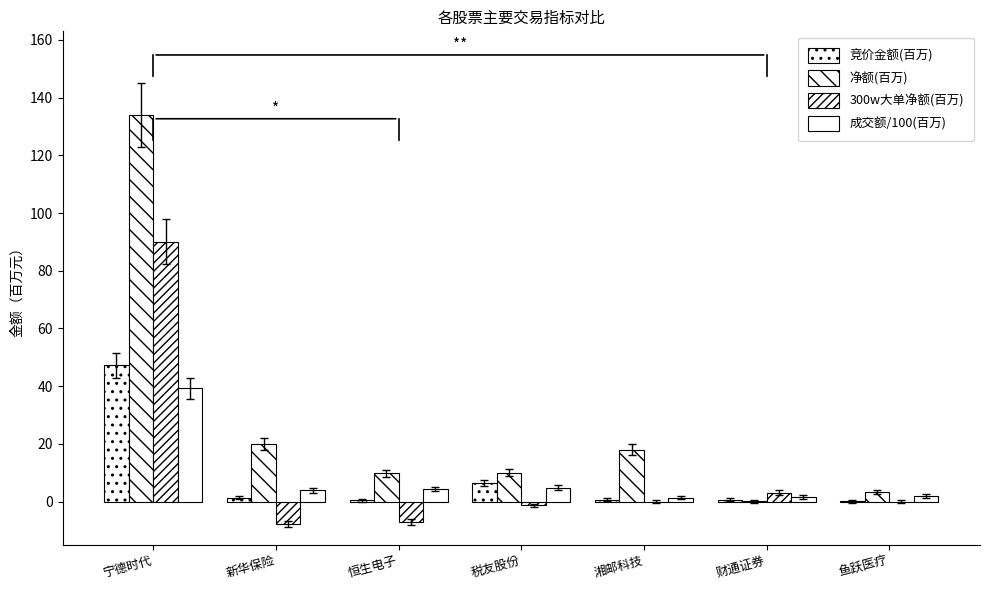

Is it true that 净额(百万) equals 5.7 at 税友股份?

False